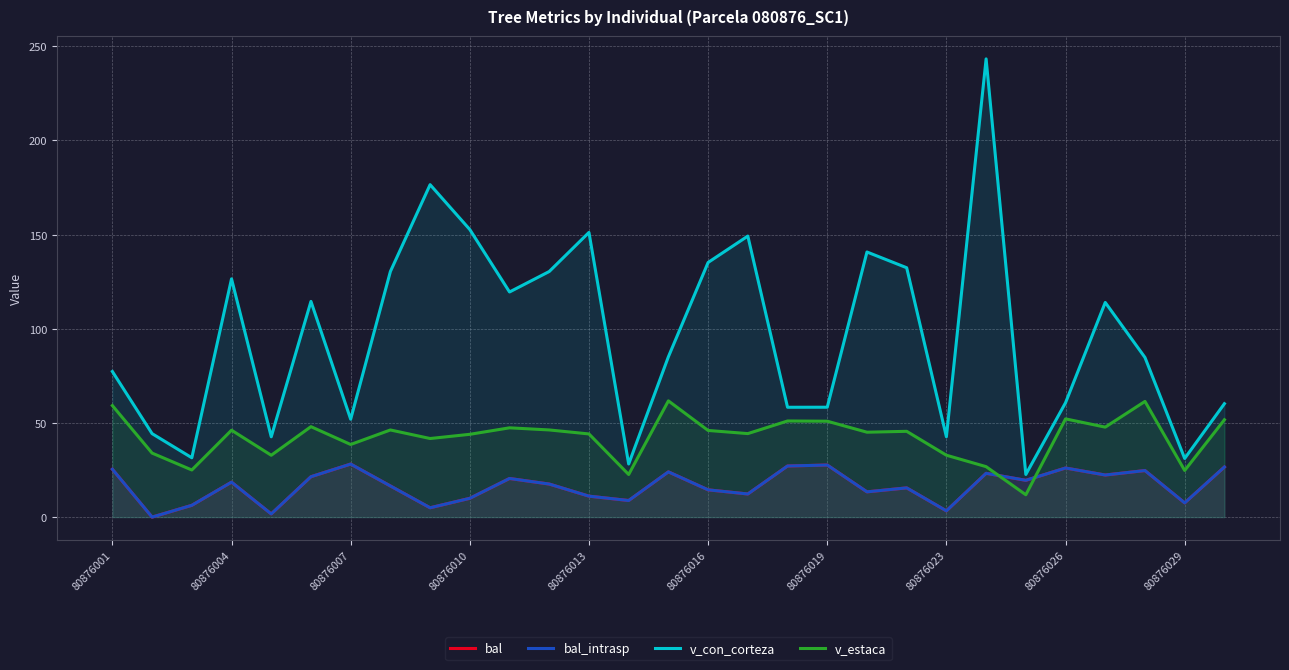

Is it true that bal_intrasp equals 20.5 at 10?

True